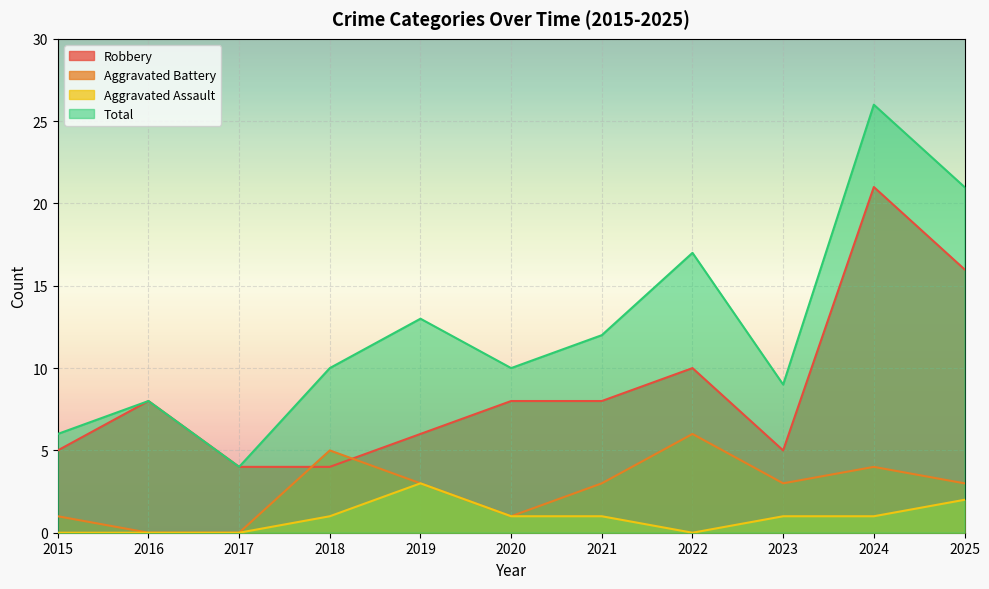

List the series in order of their overall mean, highest first.

Total, Robbery, Aggravated Battery, Aggravated Assault